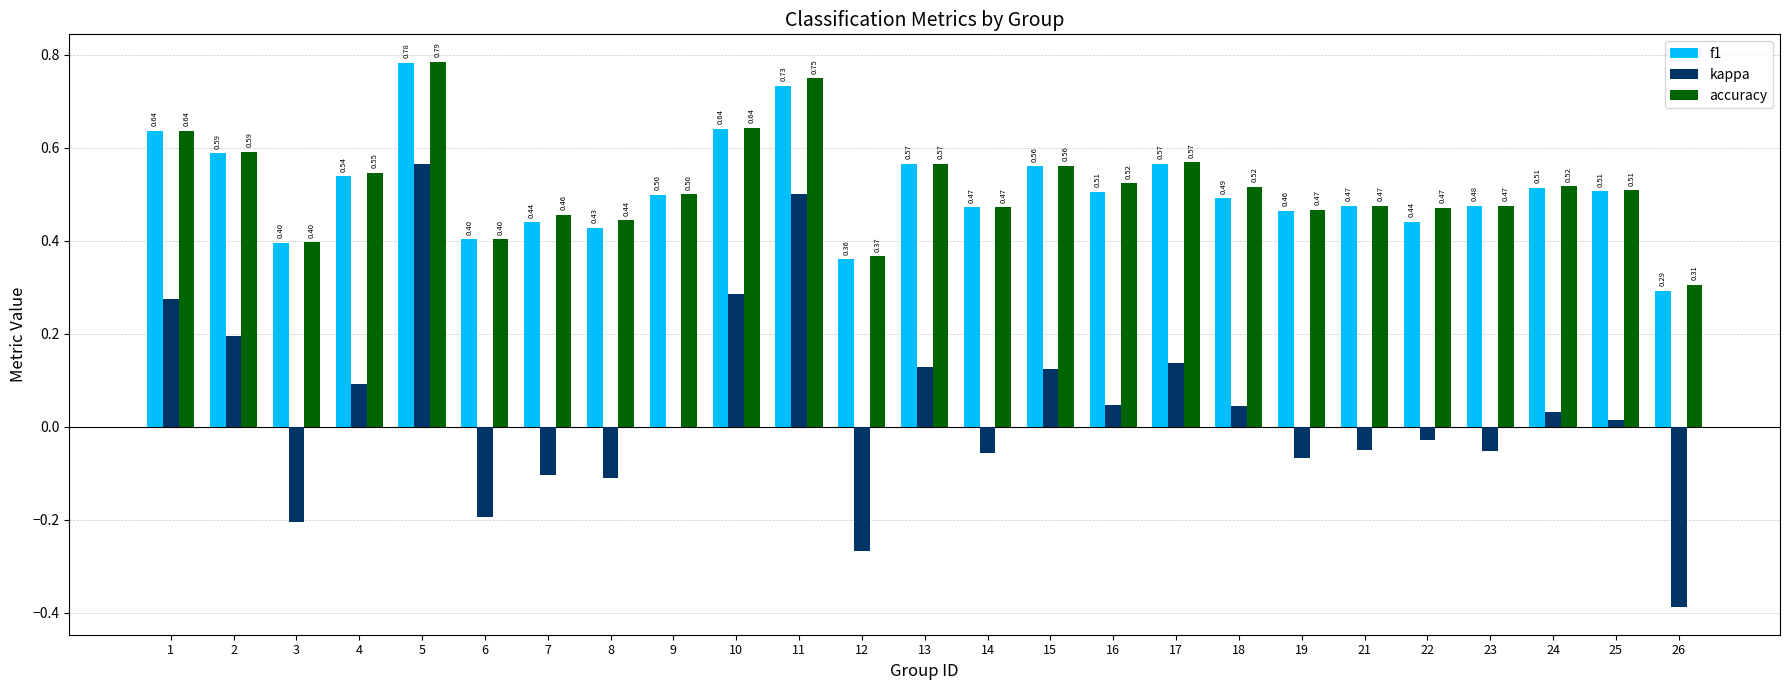

Count the number of categories in the chart.

25